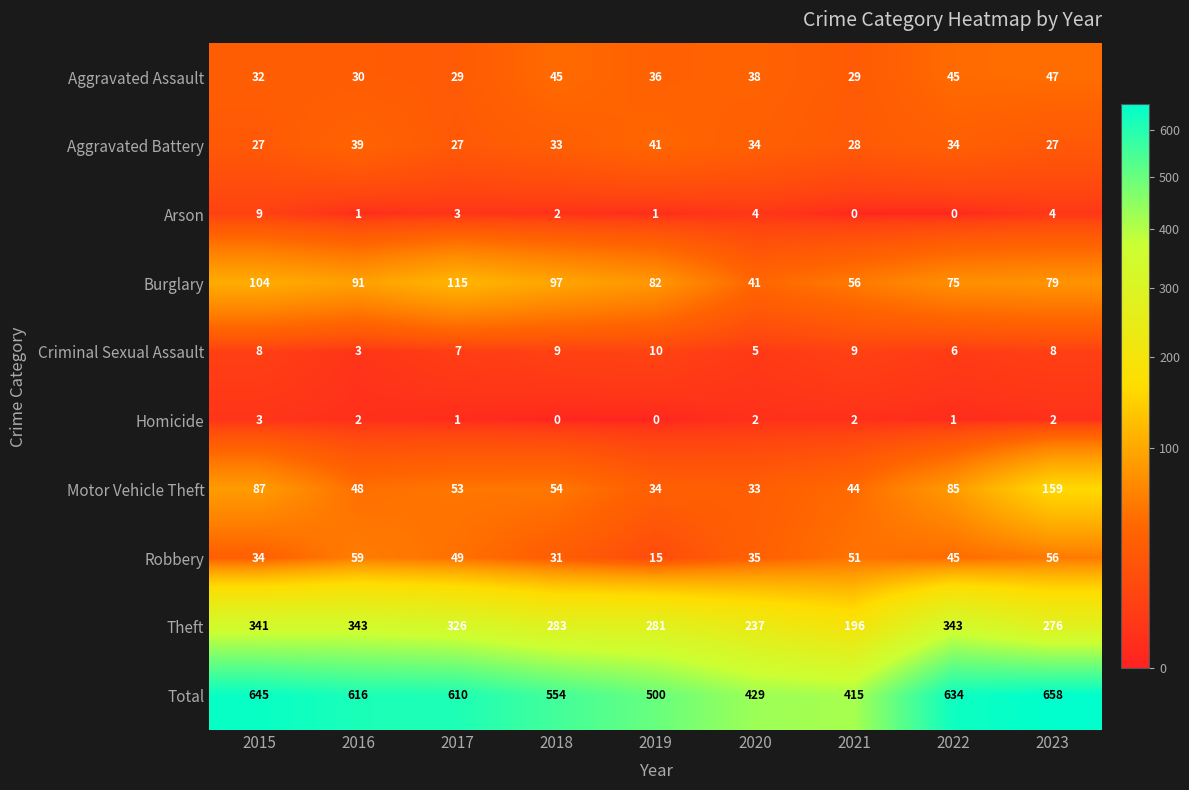

The value of Criminal Sexual Assault at 2016 is 2. True or false?

False